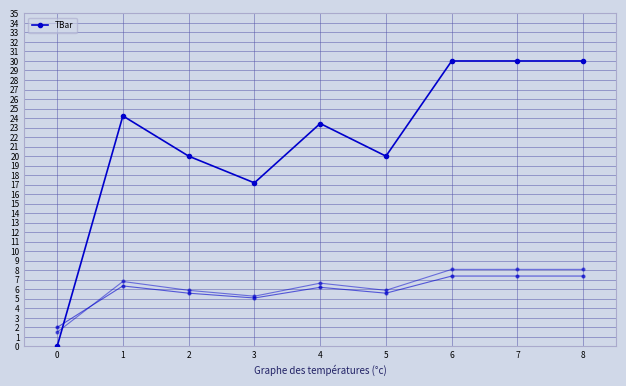

What is the greatest value displayed?

30.0